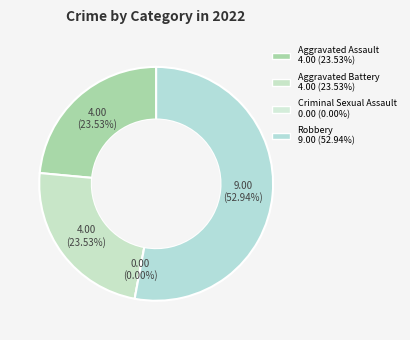

Which category accounts for the majority?

Robbery